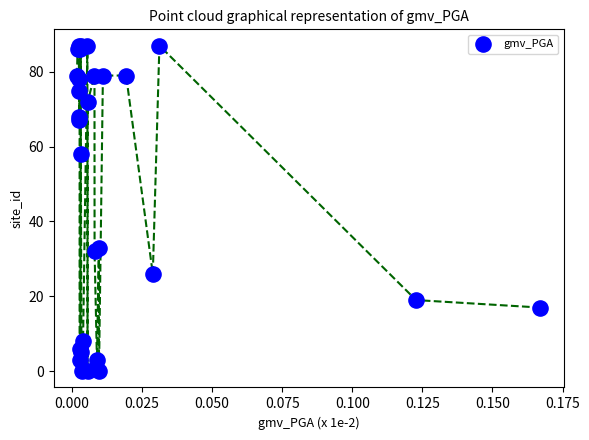

What Y value in the scatter plot is closest to 43?

33